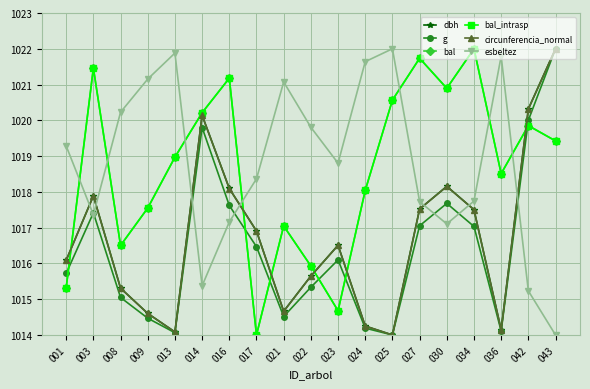

Where is the first local minimum for esbeltez?

003